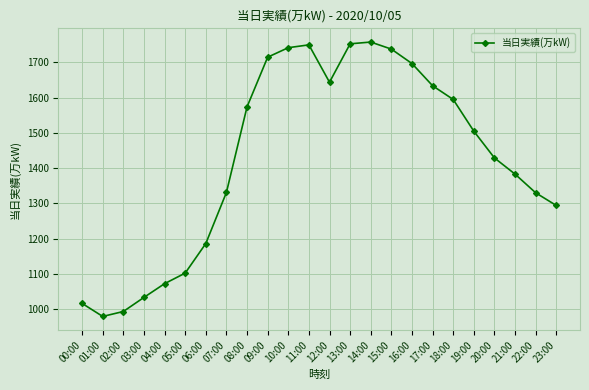

The chart shows a value of 648 at 01:00. True or false?

False